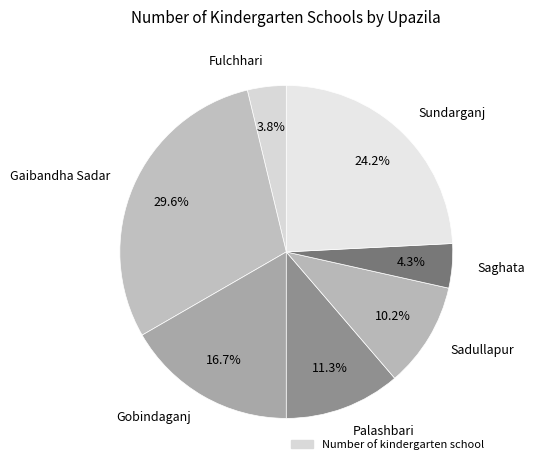

Between Sundarganj and Gobindaganj, which is larger?

Sundarganj